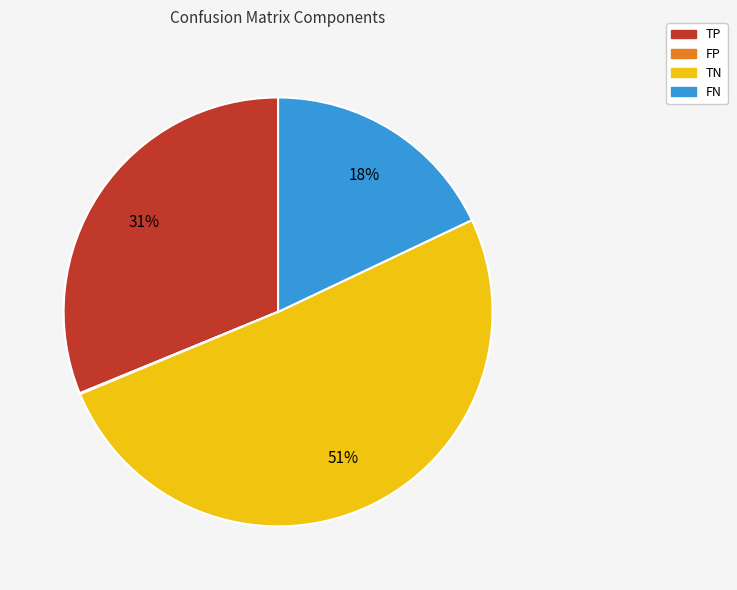

To the nearest percent, what portion does TP represent?

31%